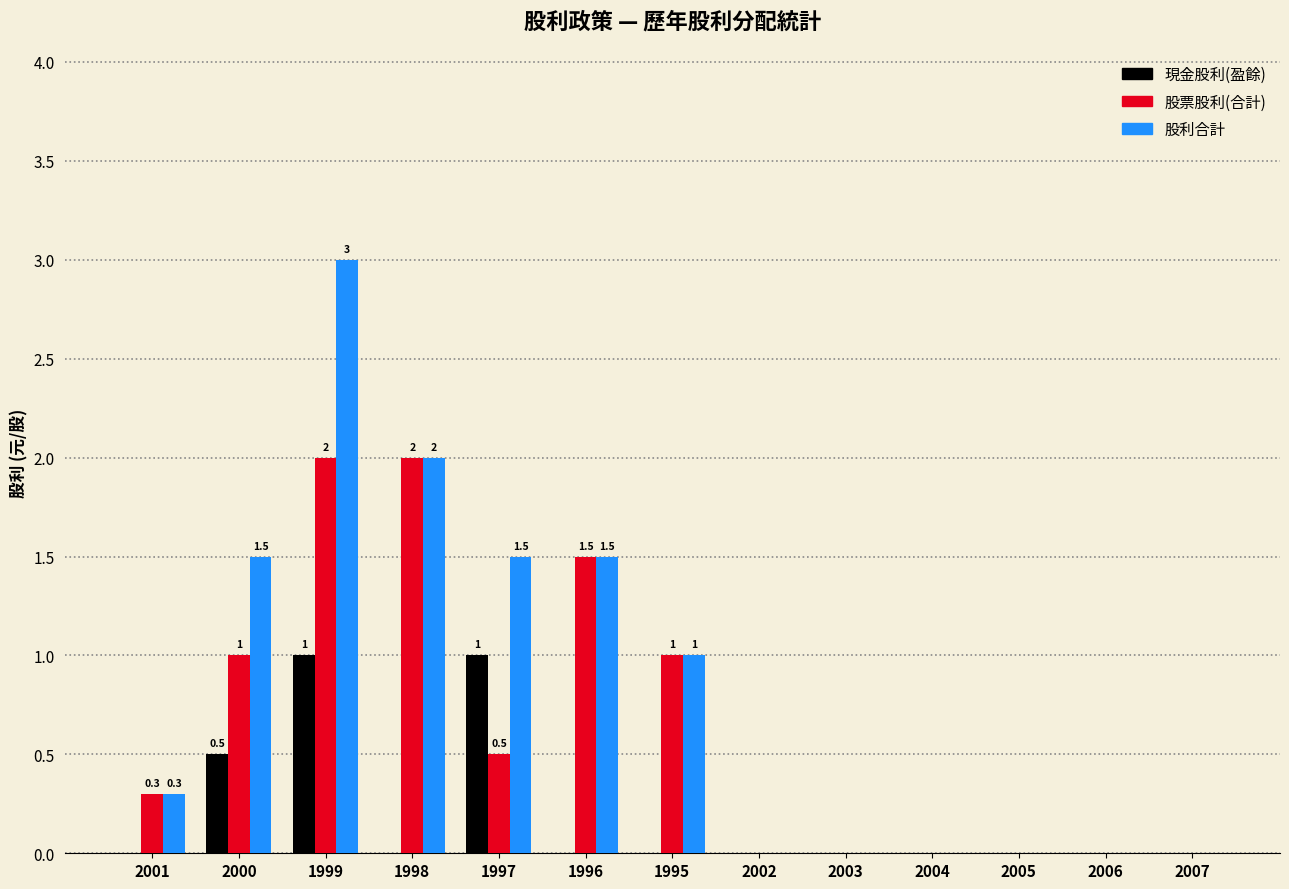

At which label is 股利合計 closest to 1?

1995